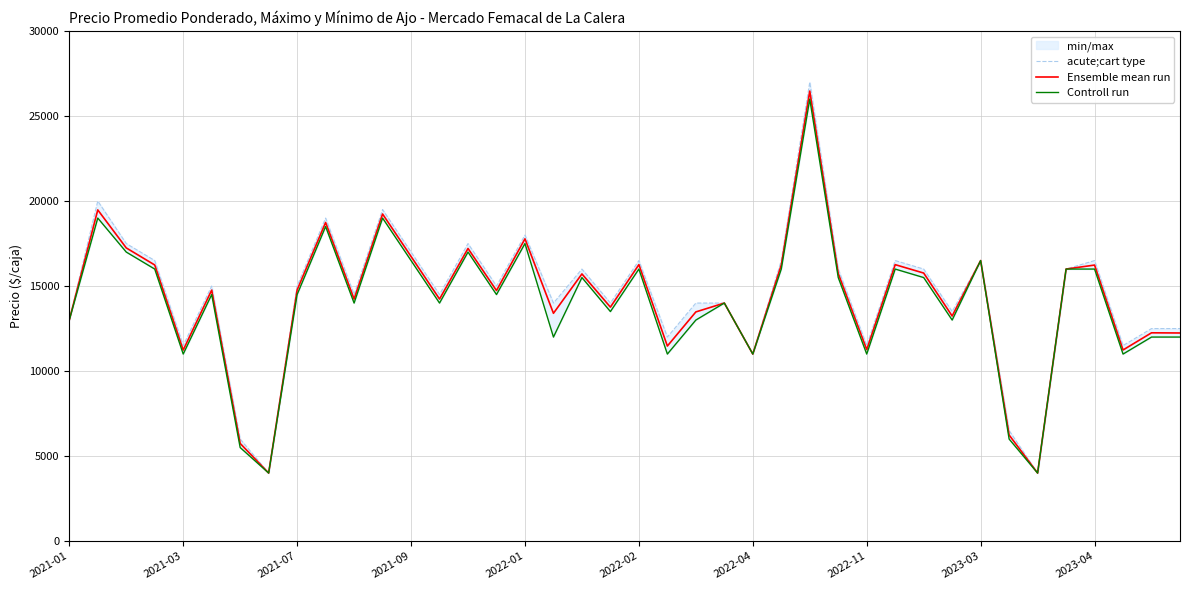

True or false: Controll run and Ensemble mean run intersect in this chart.

False